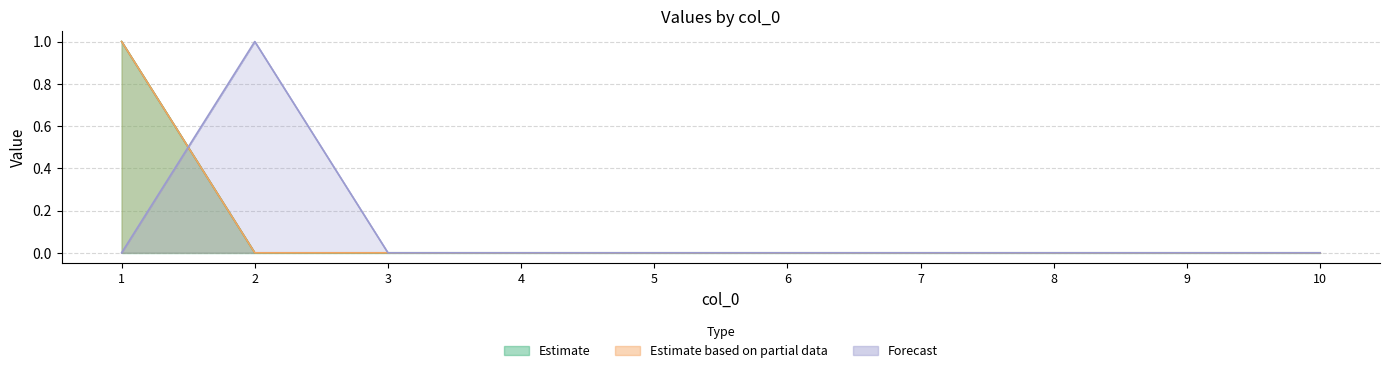

True or false: 3 has a value of 0 at 4.

False